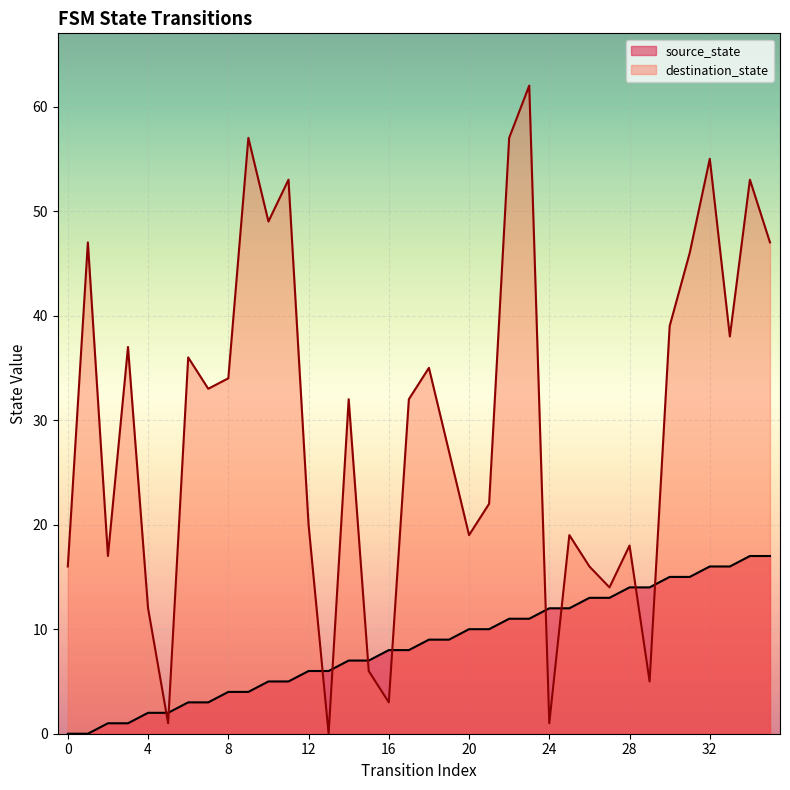

How many data points in source_state are above 9?

16